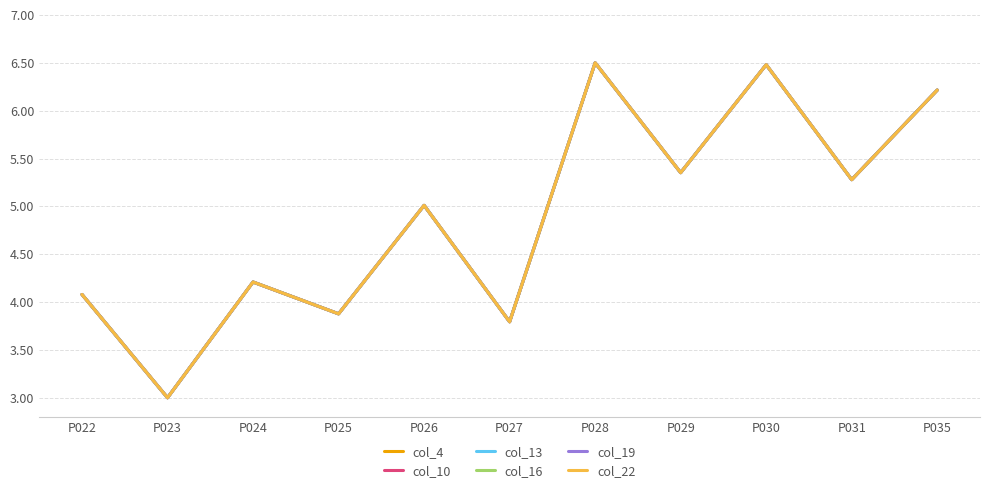

What value does the col_16 series have at P022?

4.1